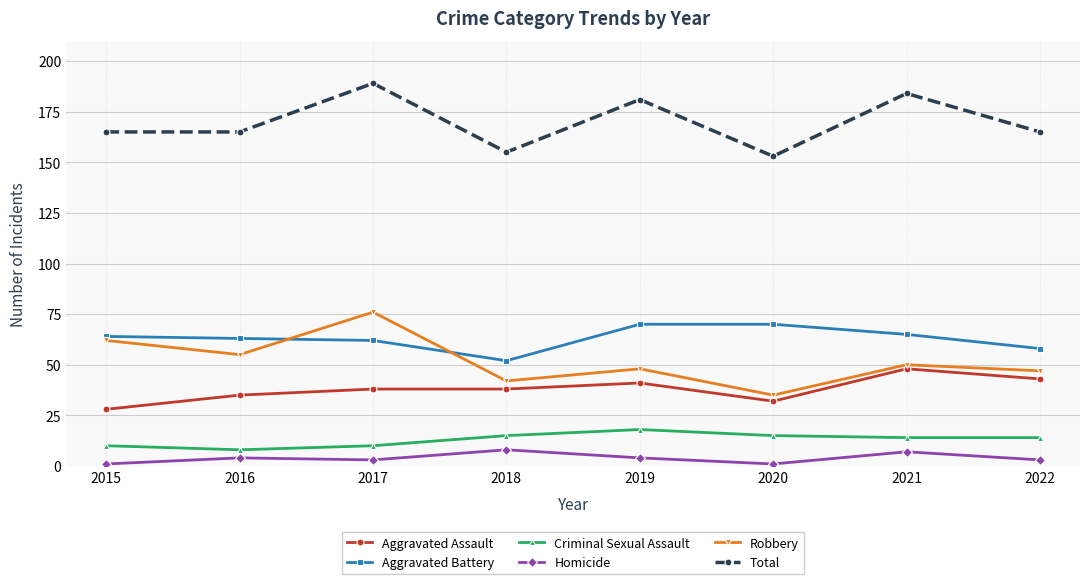

True or false: Homicide and Criminal Sexual Assault cross at least once.

False